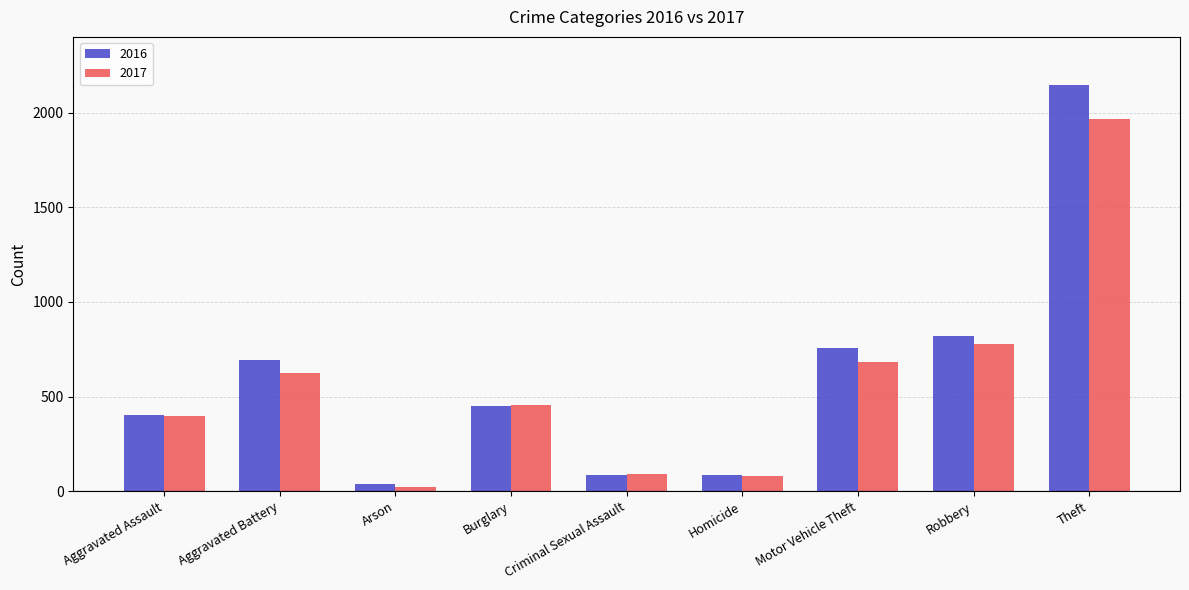

The 2016 series shows 87 at Criminal Sexual Assault. True or false?

True